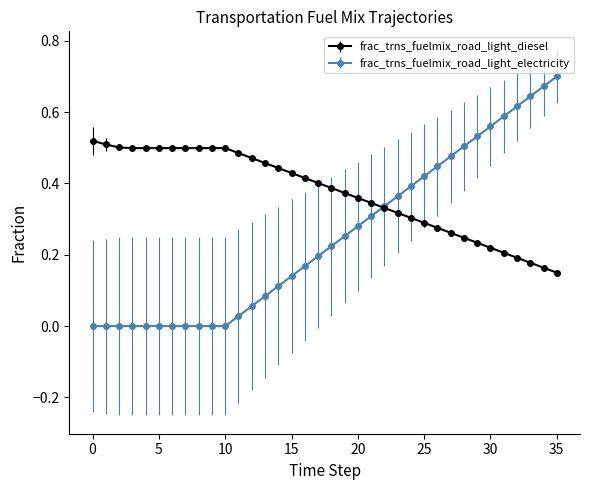

Which series has the widest spread of values?

frac_trns_fuelmix_road_light_electricity